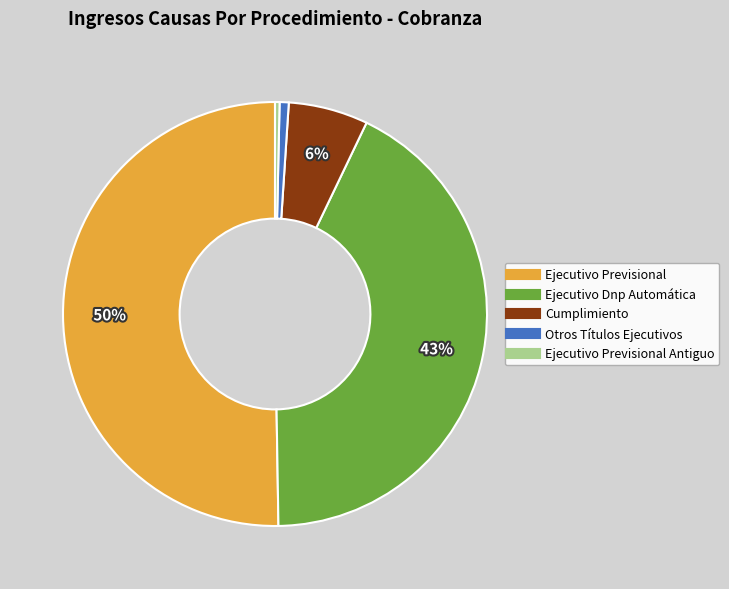

To the nearest percent, what is the difference between the largest and smallest slice percentages?

50%